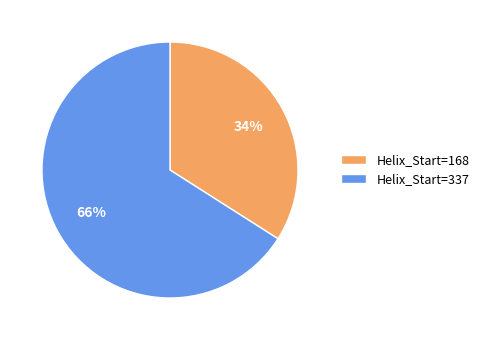

Is it true that Helix_Start=168 is 43% of the pie?

False